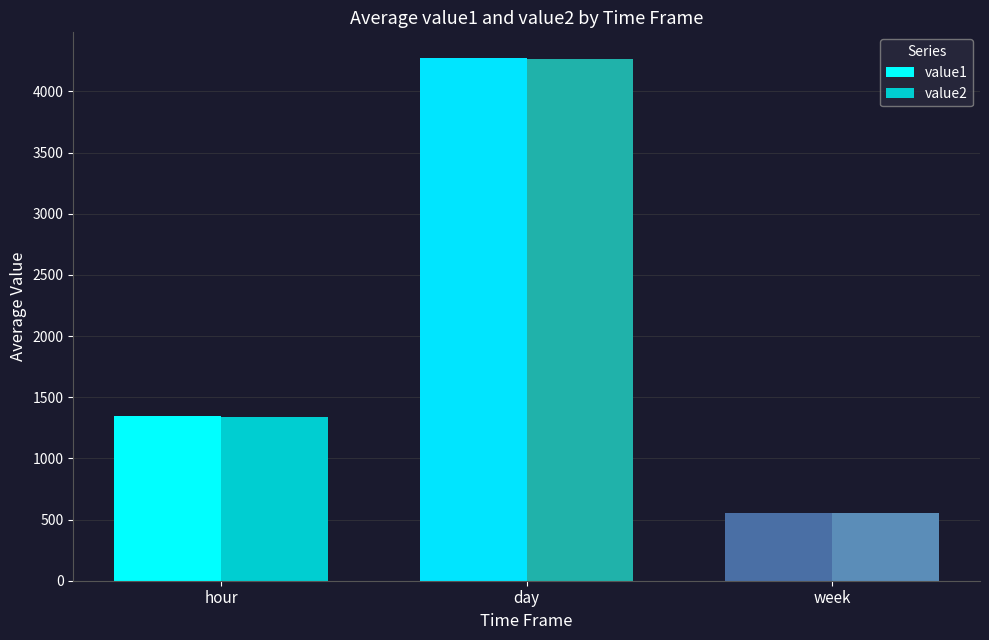

Which series has the widest spread of values?

value2